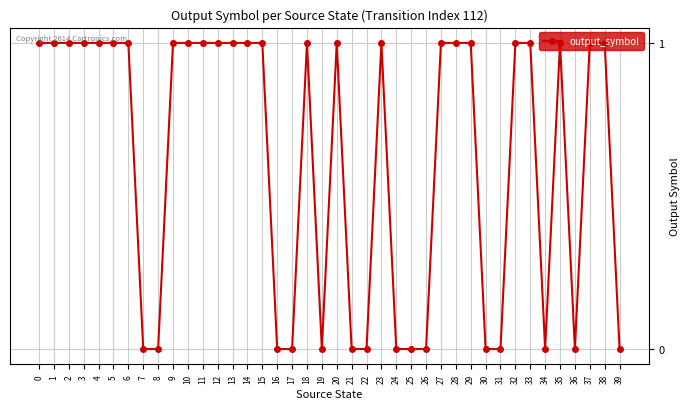

Approximately how many times larger is the value at 0 compared to 9?

1.0